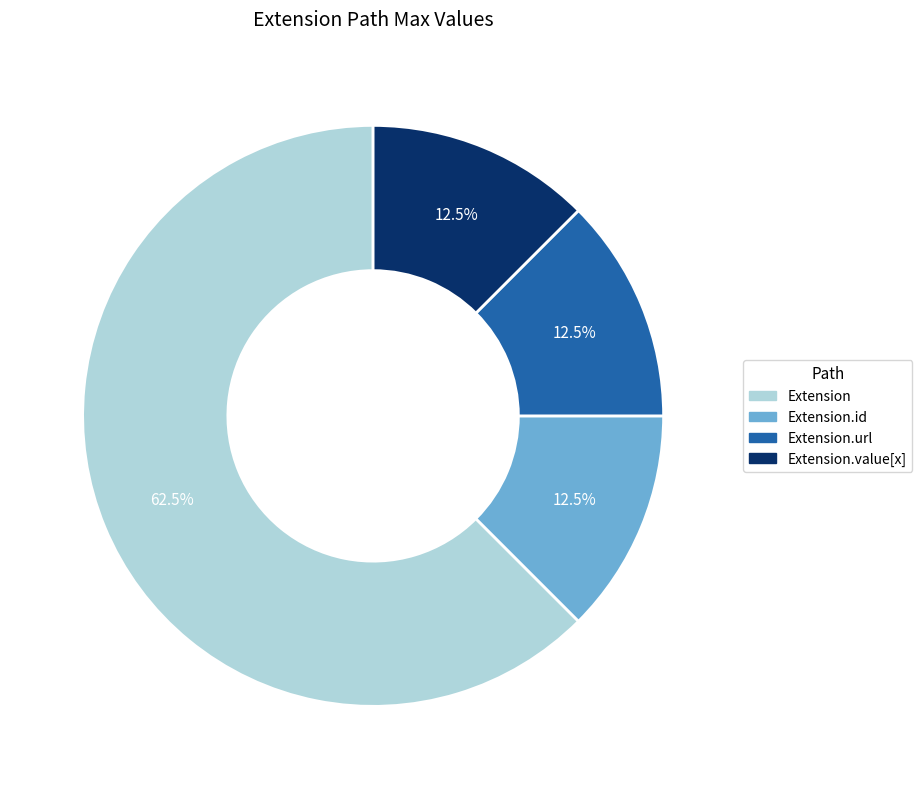

Does any single category account for the majority?

Yes